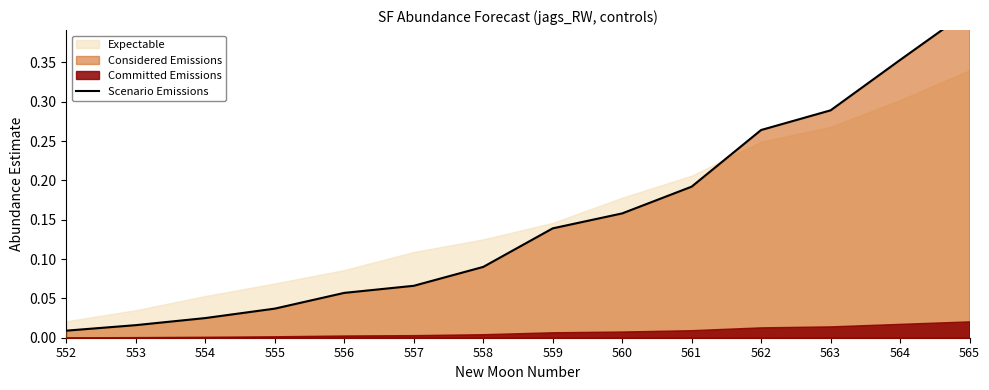

Which label corresponds to the largest value in the chart?

565